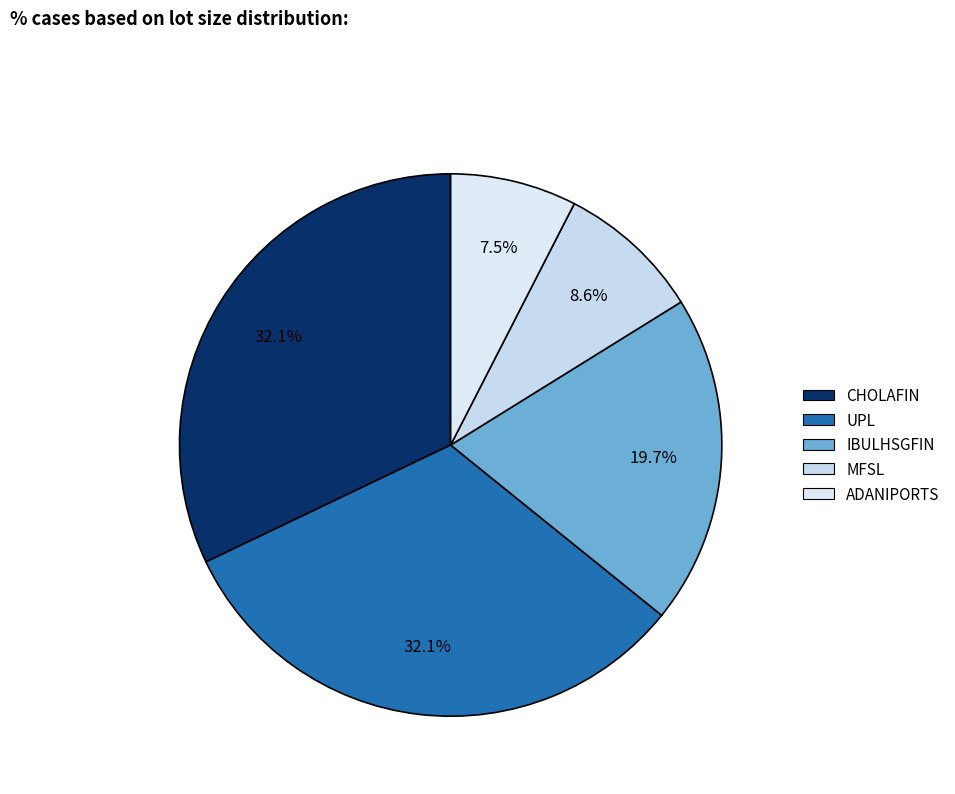

What is the ratio of the value at MFSL to the value at IBULHSGFIN?

0.4